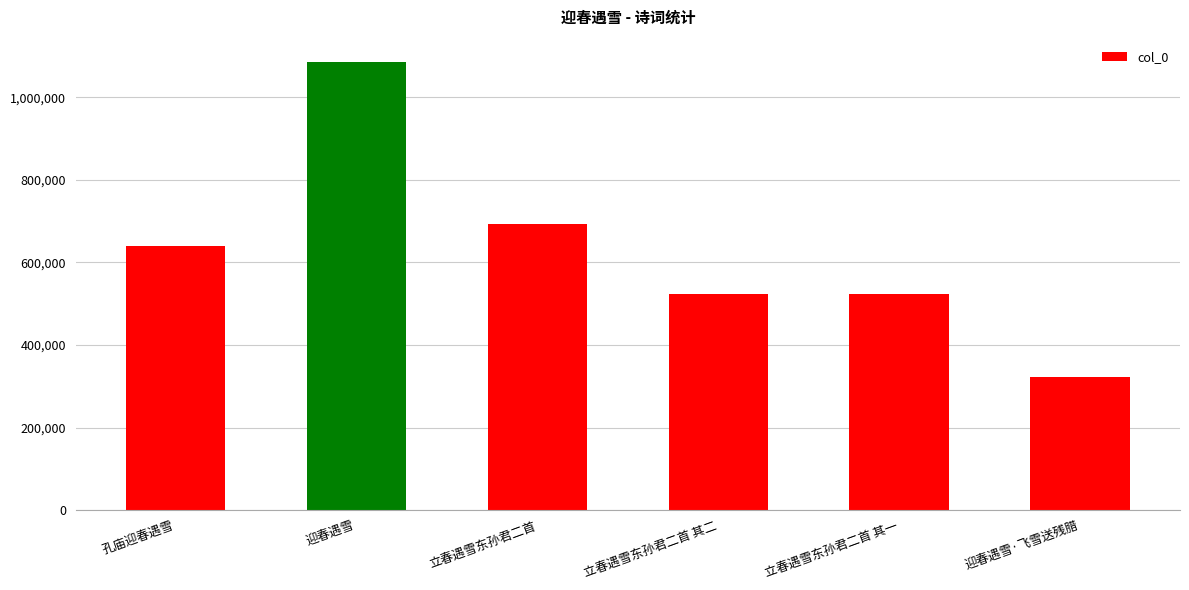

What is the change in value from 立春遇雪东孙君二首 to 立春遇雪东孙君二首 其一?

-167718